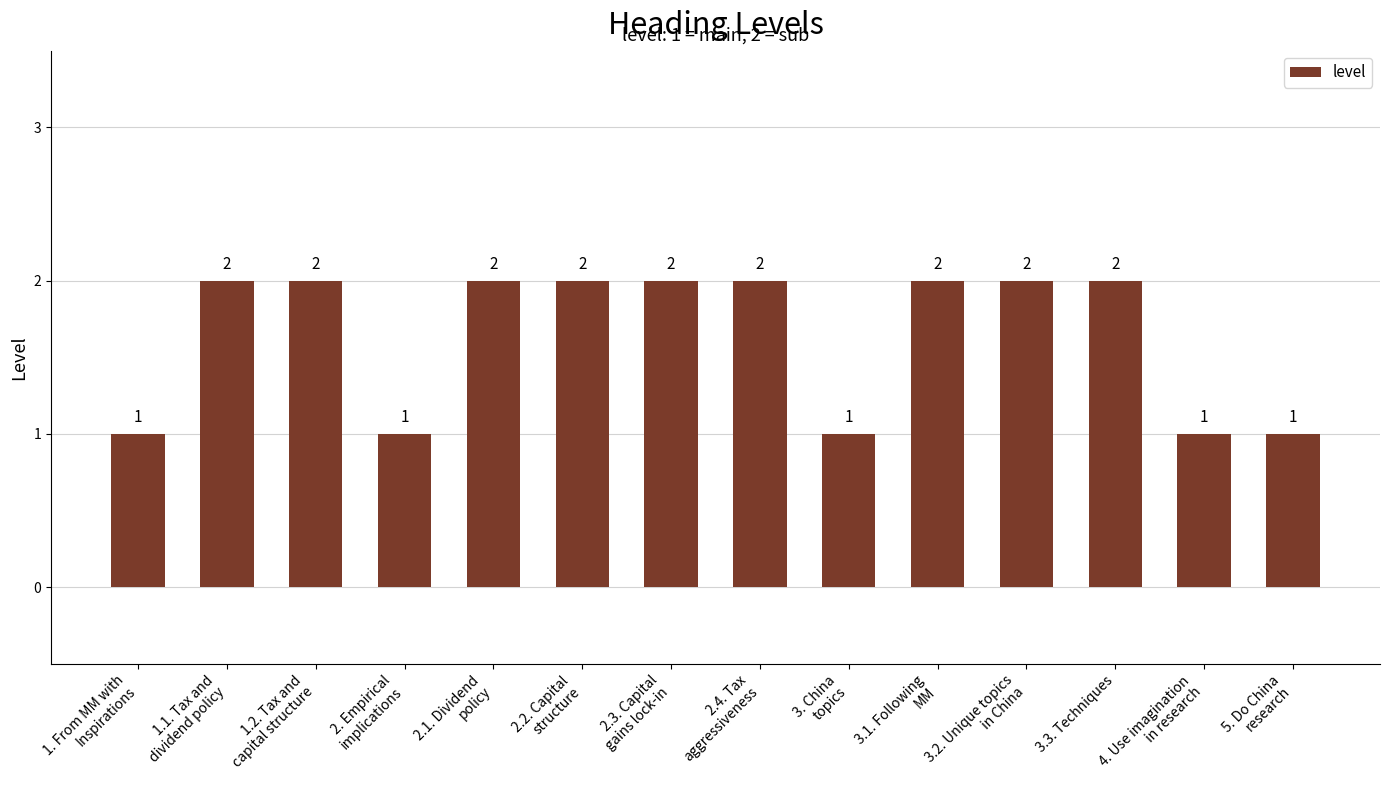

The value at 3.3. Techniques is 2. True or false?

True